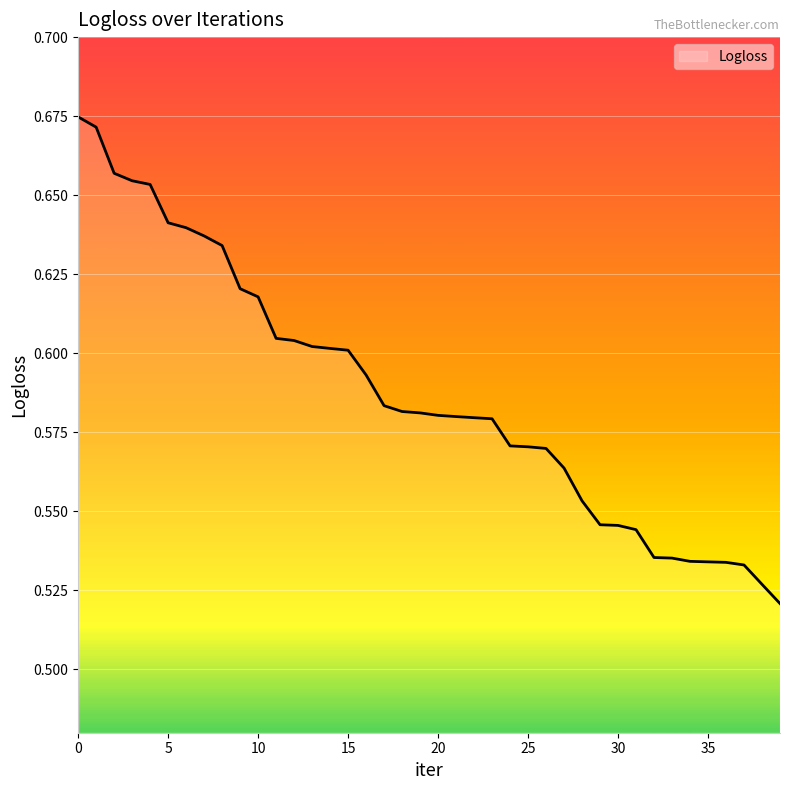

Rank the categories by value from highest to lowest.

0, 1, 2, 3, 4, 5, 6, 7, 8, 9, 10, 11, 12, 13, 14, 15, 16, 17, 18, 19, 20, 21, 22, 23, 24, 25, 26, 27, 28, 29, 30, 31, 32, 33, 34, 35, 36, 37, 38, 39